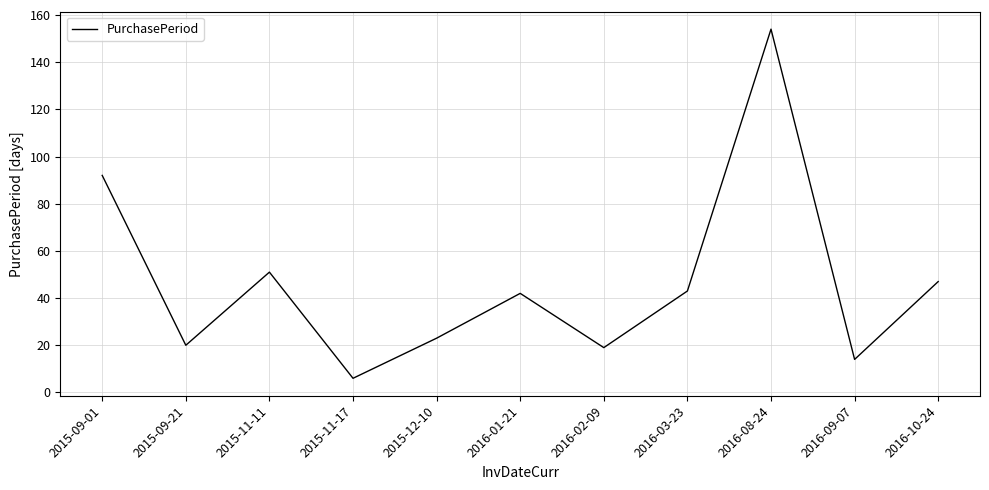

What is the change in value from 2015-09-21 to 2016-08-24?

+134